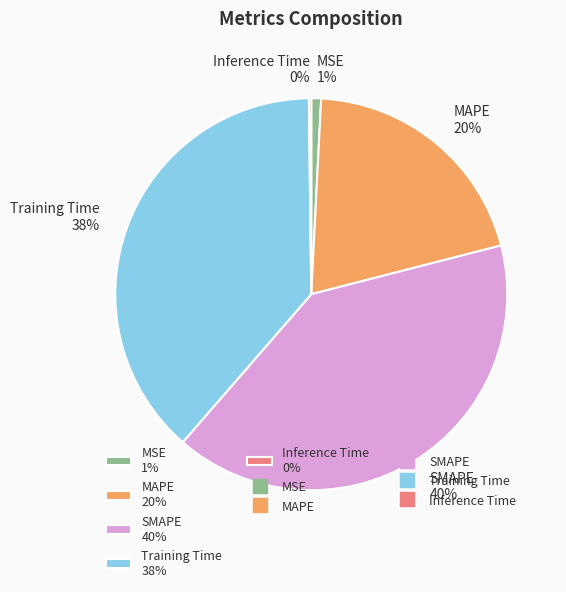

Does any single category account for the majority?

No